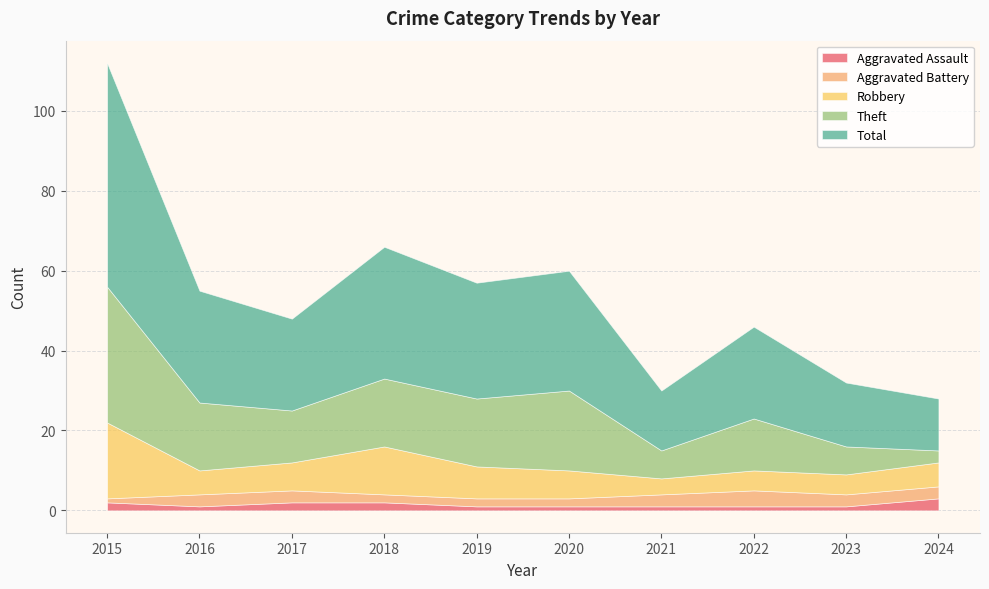

Reading left to right, what are all the values shown in this chart?

Aggravated Assault: 2015=2	2016=1	2017=2	2018=2	2019=1	2020=1	2021=1	2022=1	2023=1	2024=3
Aggravated Battery: 2015=1	2016=3	2017=3	2018=2	2019=2	2020=2	2021=3	2022=4	2023=3	2024=3
Robbery: 2015=19	2016=6	2017=7	2018=12	2019=8	2020=7	2021=4	2022=5	2023=5	2024=6
Theft: 2015=34	2016=17	2017=13	2018=17	2019=17	2020=20	2021=7	2022=13	2023=7	2024=3
Total: 2015=56	2016=28	2017=23	2018=33	2019=29	2020=30	2021=15	2022=23	2023=16	2024=13